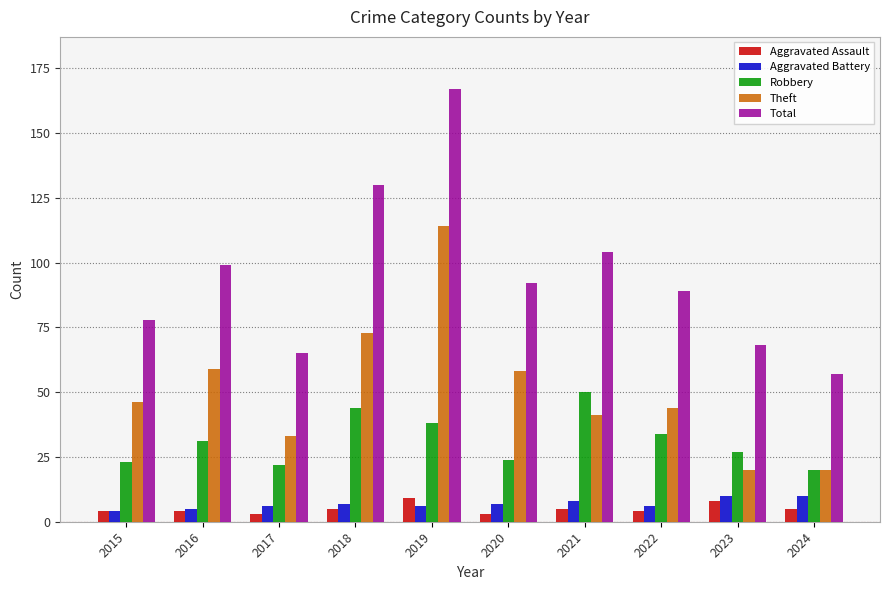

What is the sum of the Aggravated Assault values at 2022 and 2023?

12